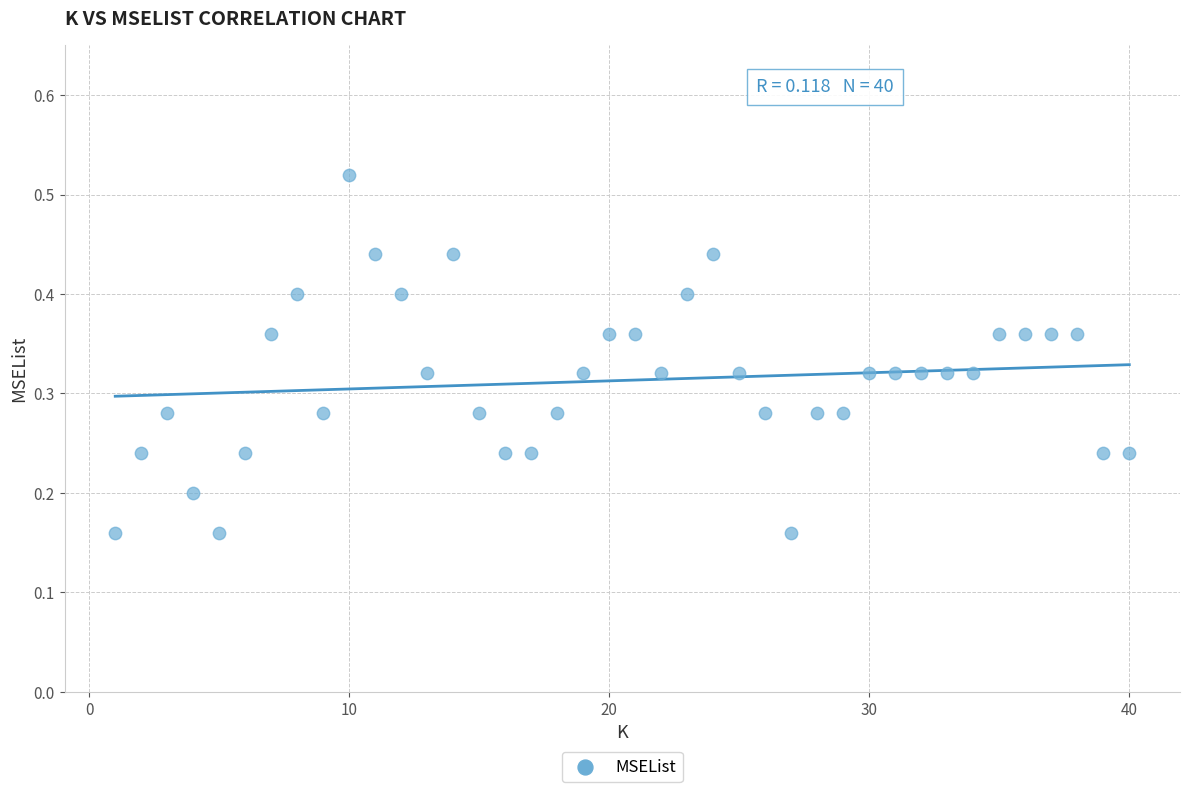

What is the range of X values (max minus min)?

39.0